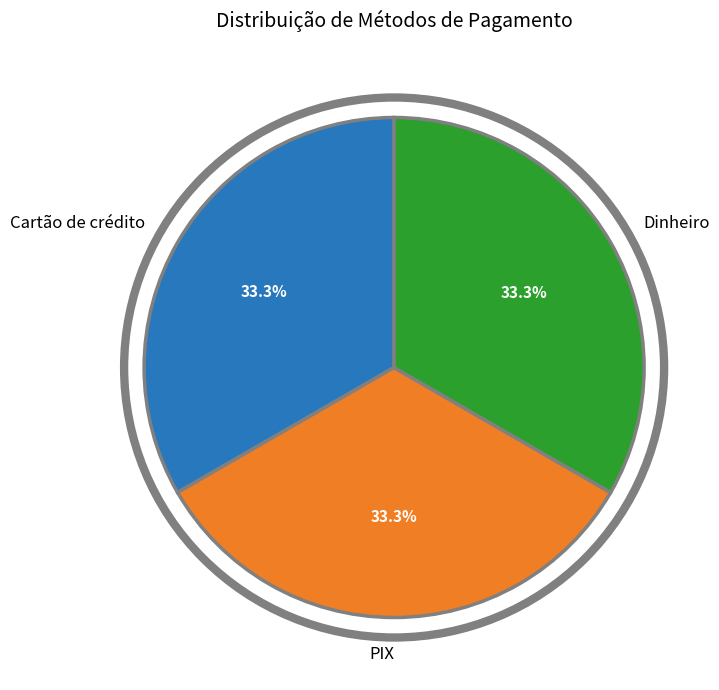

What is the ratio of the value at Cartão de crédito to the value at PIX?

1.0